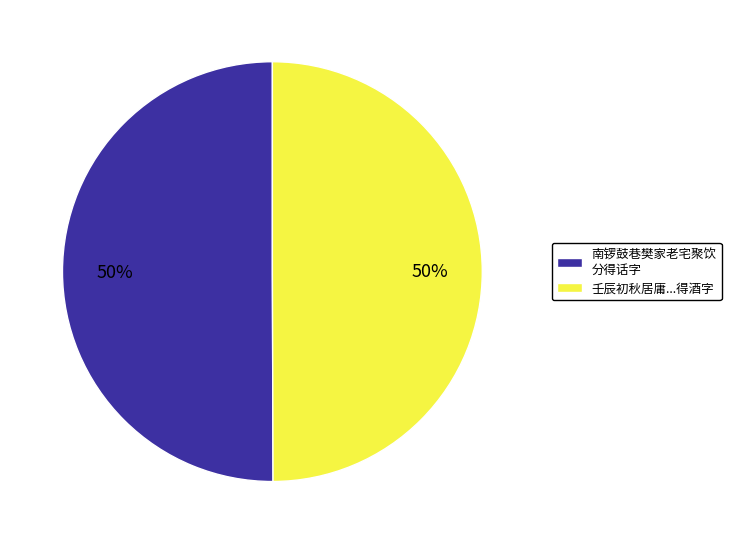

True or false: 南锣鼓巷樊家老宅聚饮 分得话字 accounts for 50% of the total.

True